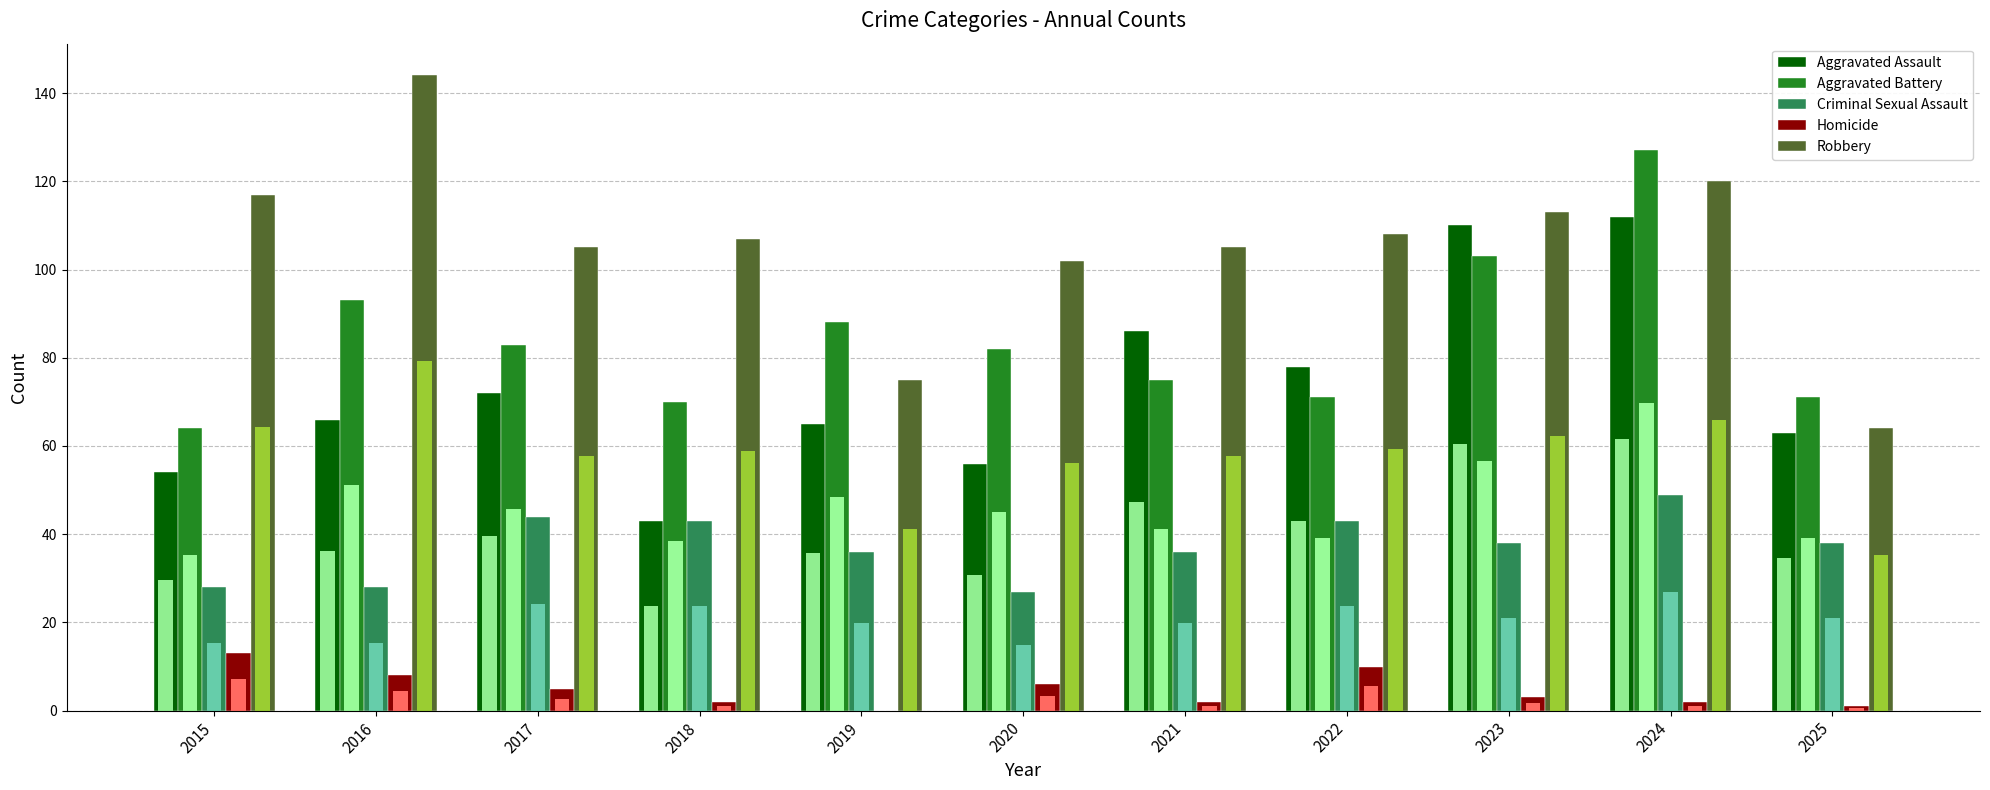

How many data points in Homicide are less than 3?

5